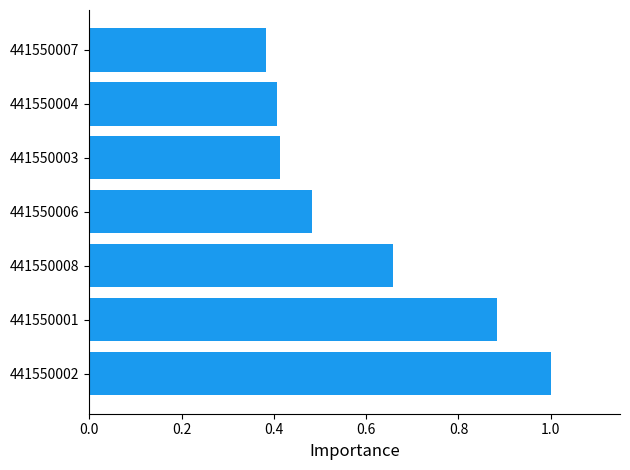

What is the maximum value shown in the chart?

1.0